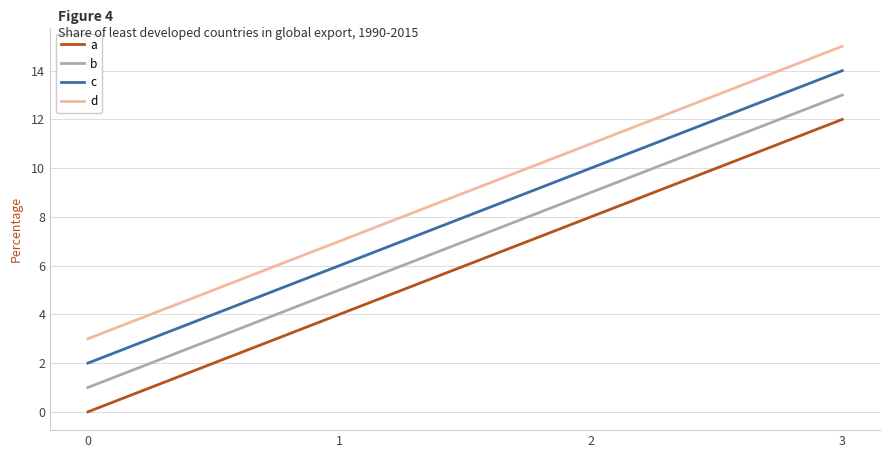

How many a values are between 4 and 12?

3